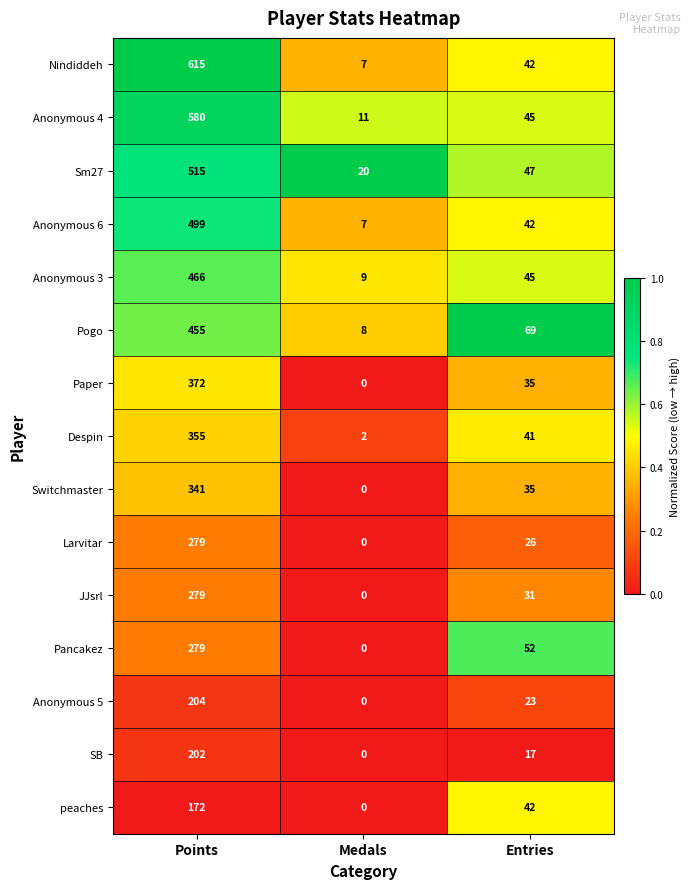

What is the total value across all series at Medals?

64